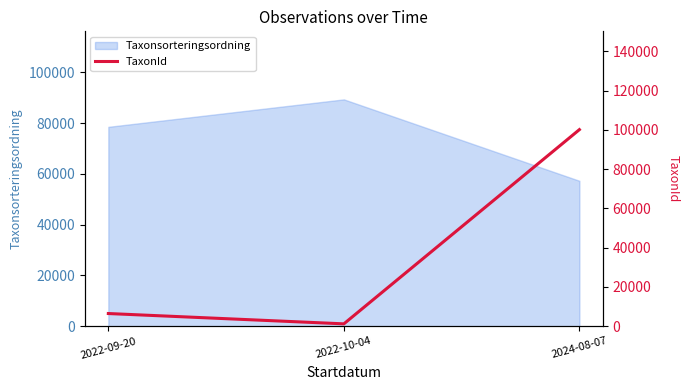

What is the value of the 2nd point from the left?

1202